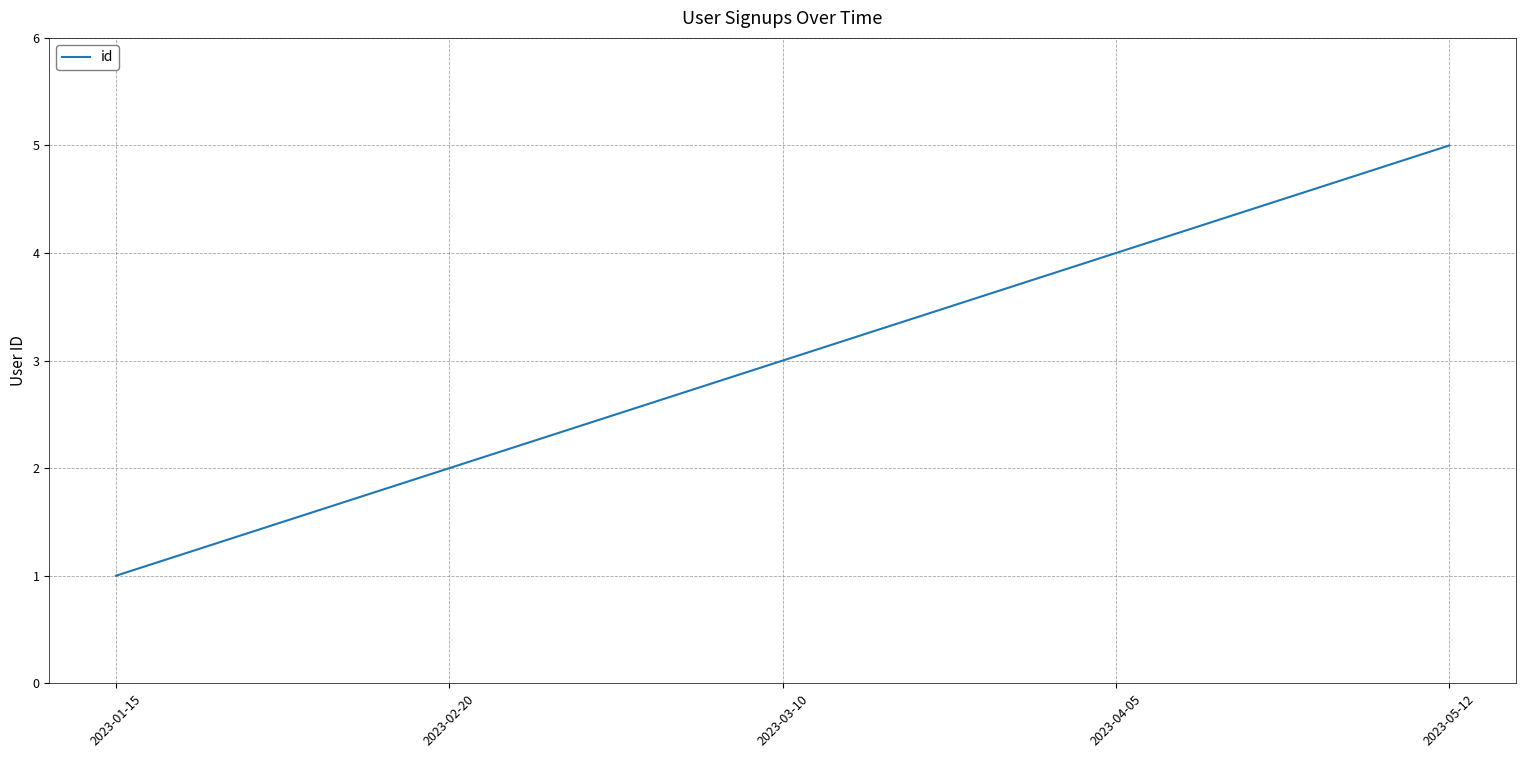

Reading left to right, list all the values displayed in this chart.

1	2	3	4	5